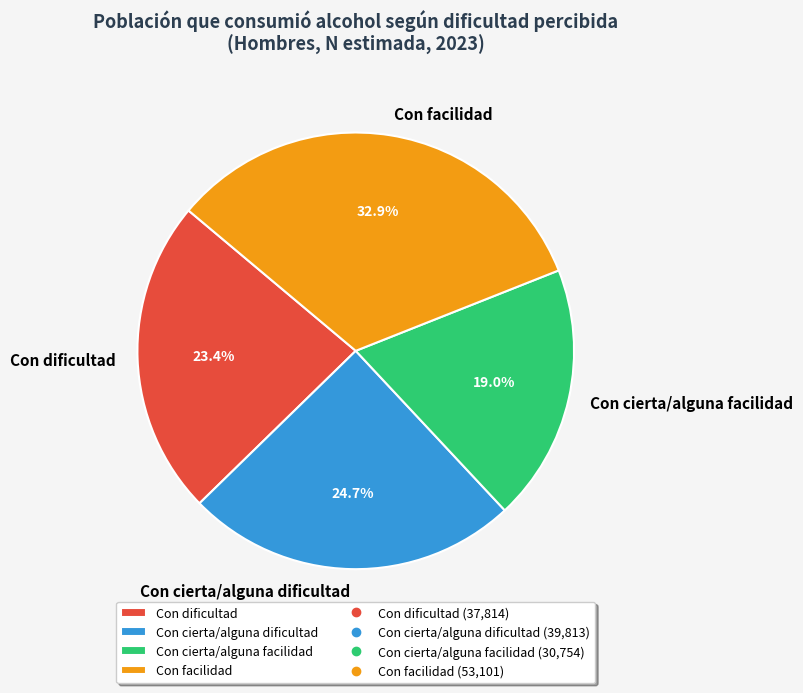

To the nearest percent, what is the average slice percentage?

25%